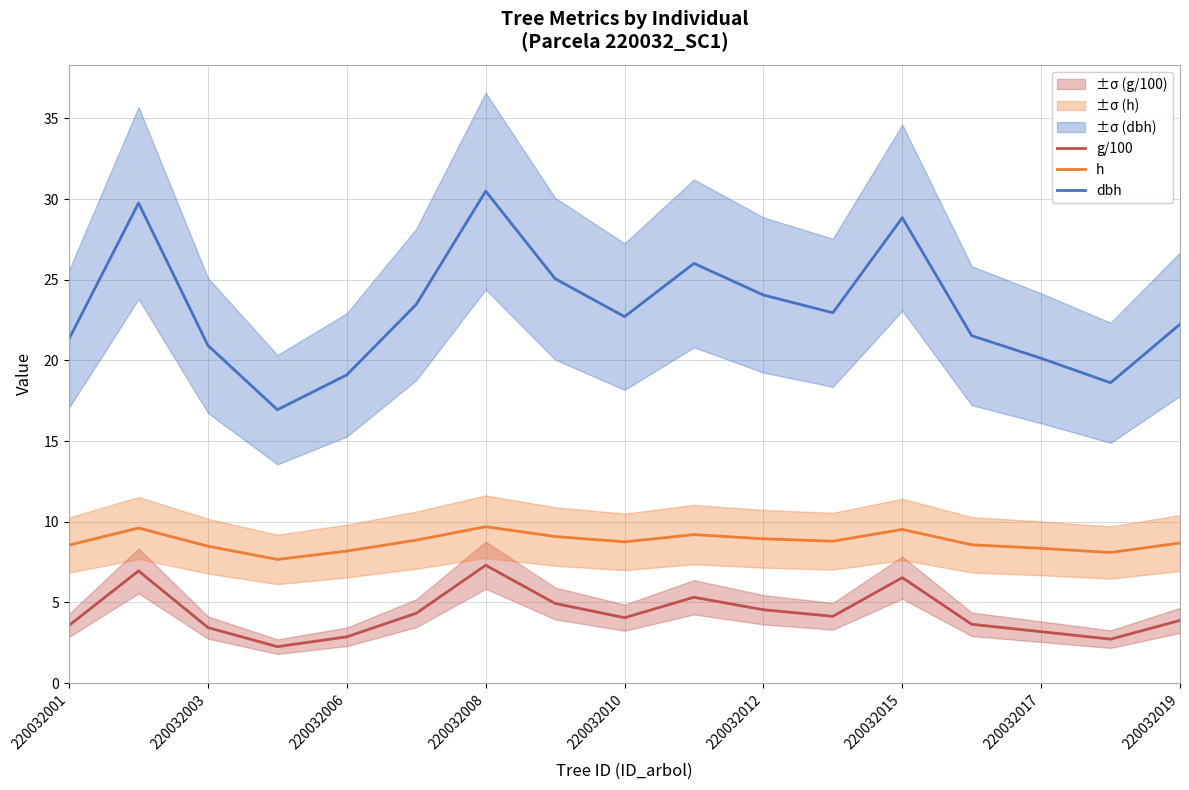

True or false: dbh and g/100 intersect in this chart.

False